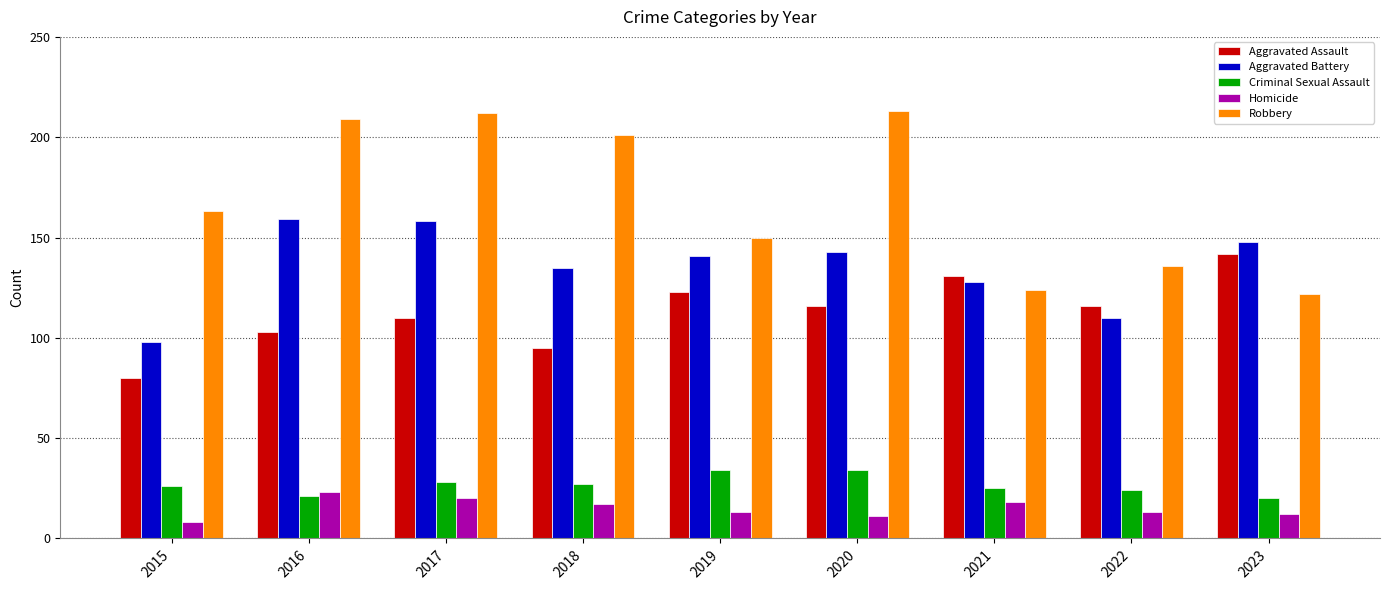

Reading left to right, transcribe all the data shown in this chart.

Aggravated Assault: 80	103	110	95	123	116	131	116	142
Aggravated Battery: 98	159	158	135	141	143	128	110	148
Criminal Sexual Assault: 26	21	28	27	34	34	25	24	20
Homicide: 8	23	20	17	13	11	18	13	12
Robbery: 163	209	212	201	150	213	124	136	122